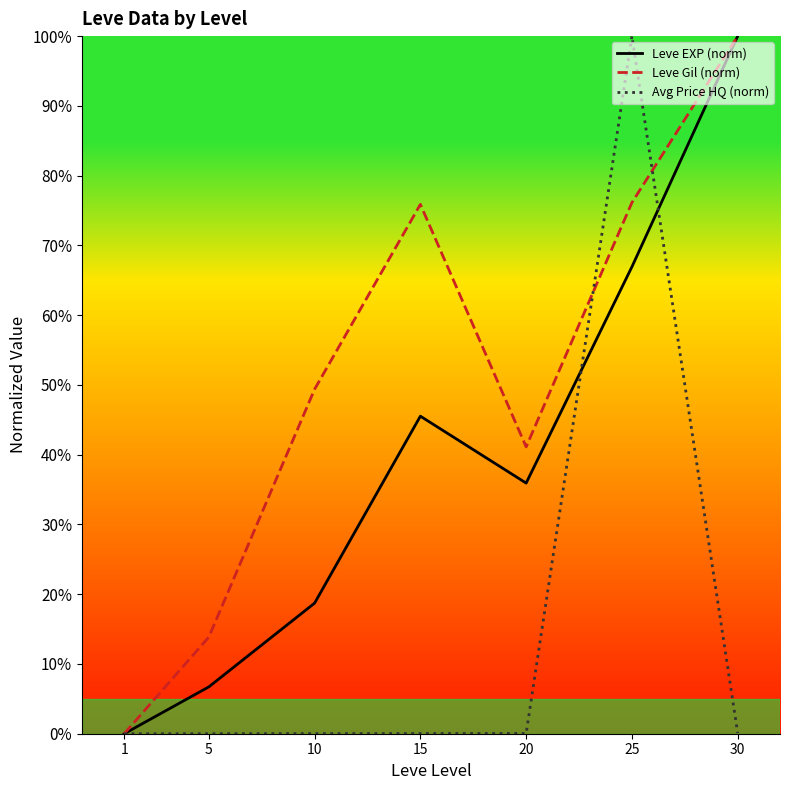

What is the sum of the Leve Gil (norm) values at 5 and 10?

63.2